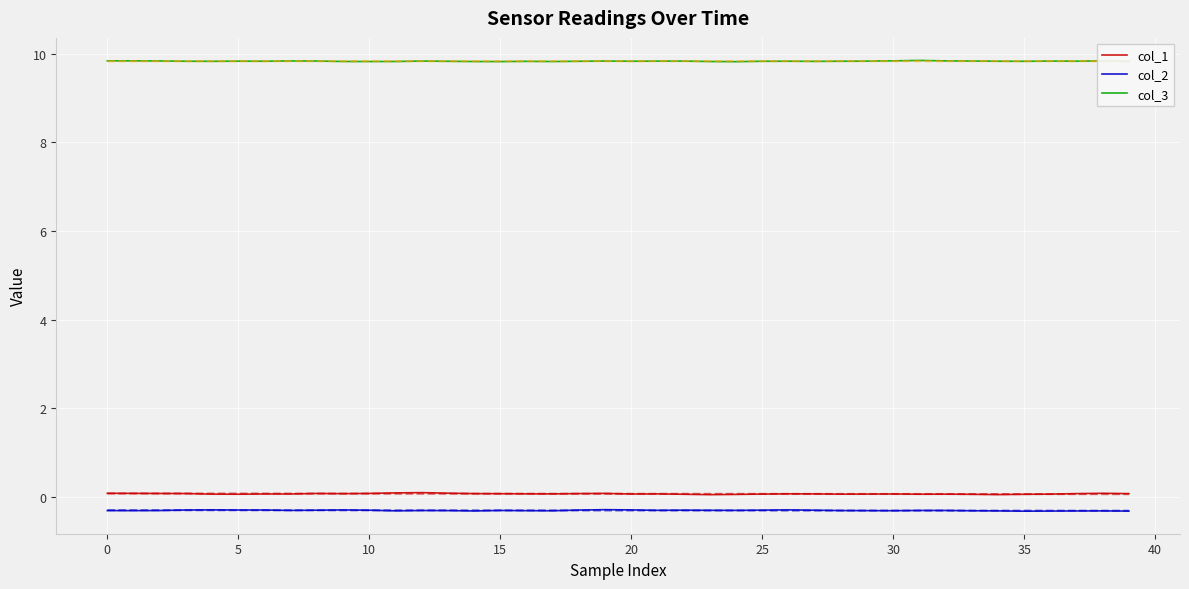

True or false: col_2 and col_1 intersect in this chart.

False